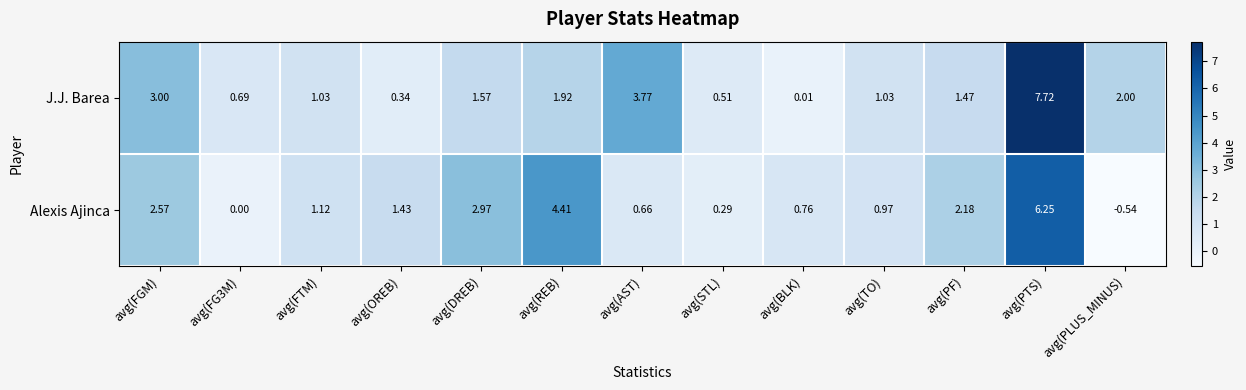

Which series has the largest total across all categories?

J.J. Barea